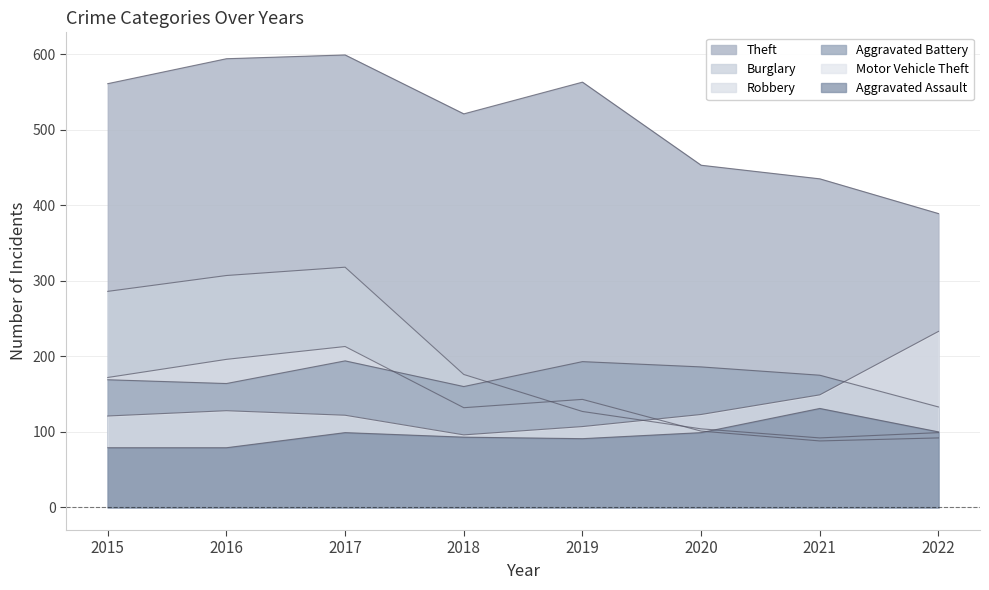

What is the difference between the maximum and minimum values in the Theft series?

210